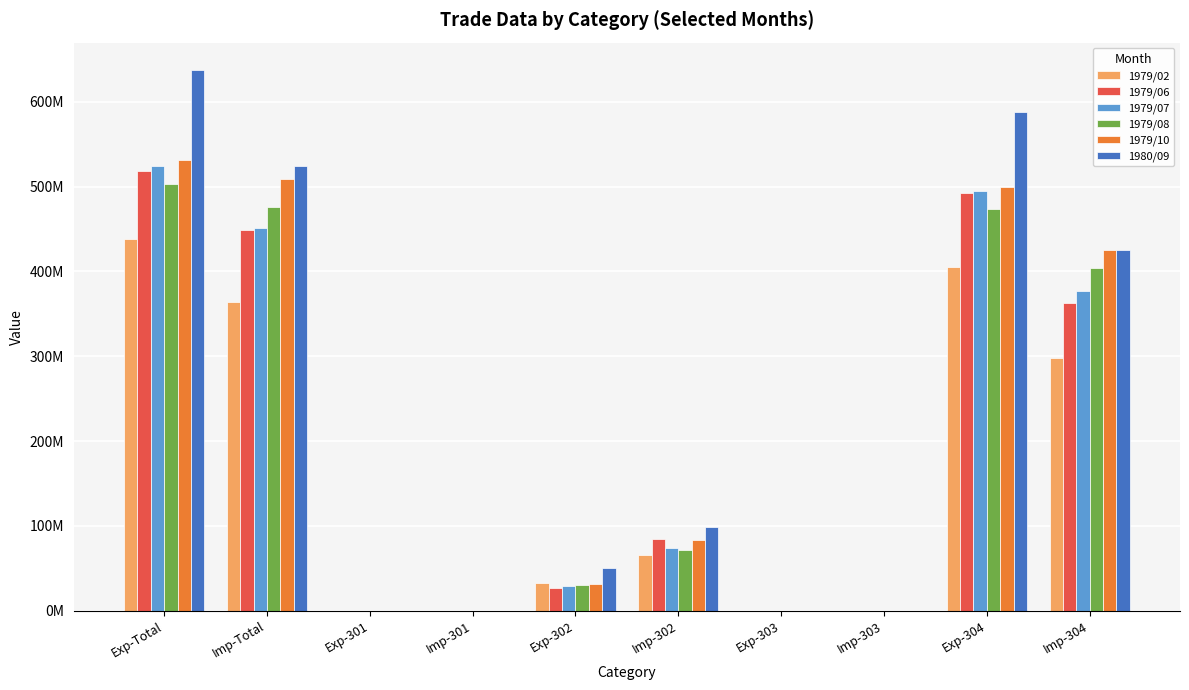

What is the value of the 1979/06 bar at the 3rd from the left?

342